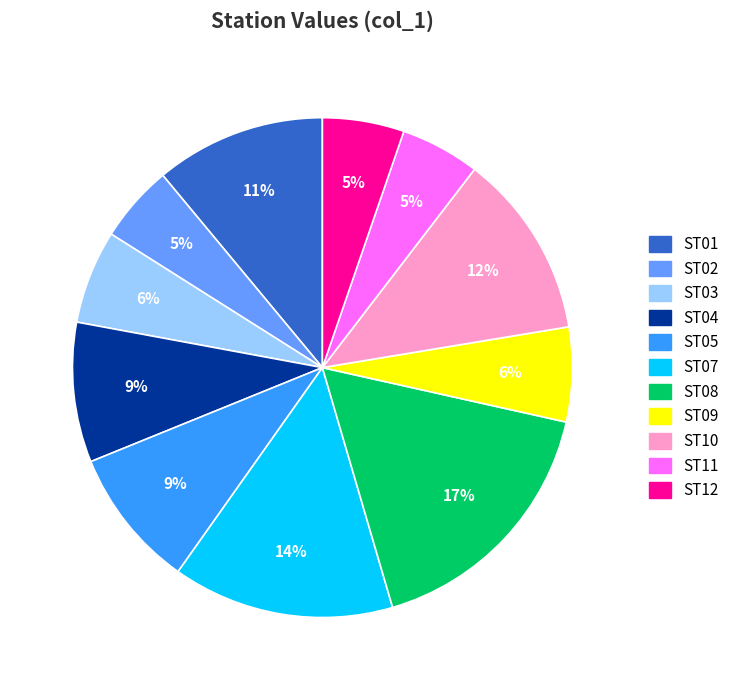

Is it true that ST08 is 17% of the pie?

True